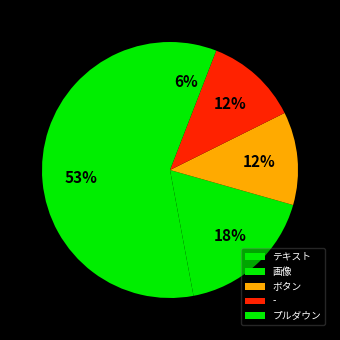

How many slices are in this pie chart?

5